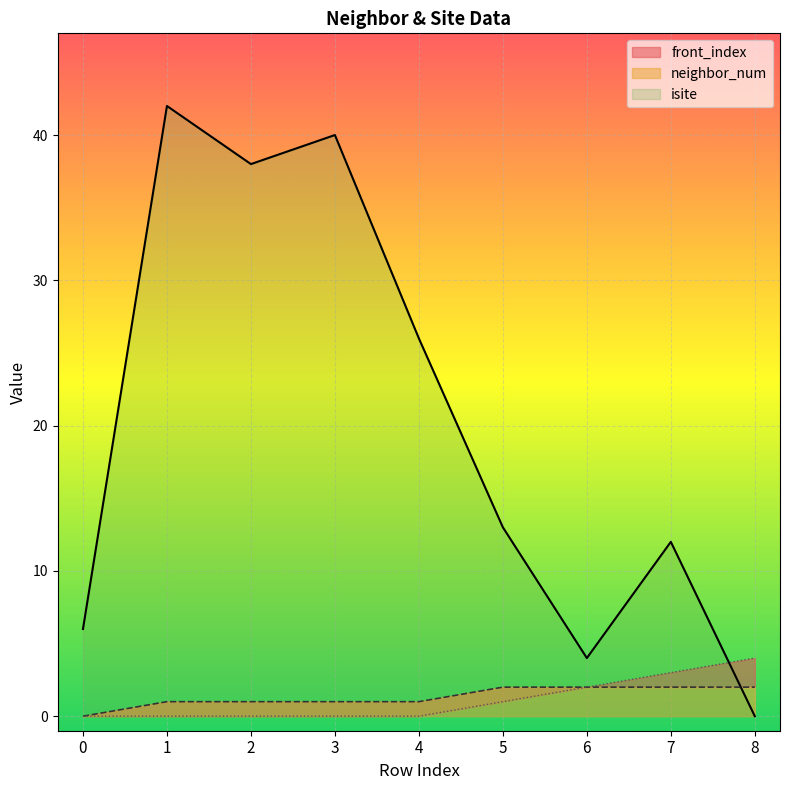

How many neighbor_num values are between 1 and 2?

8